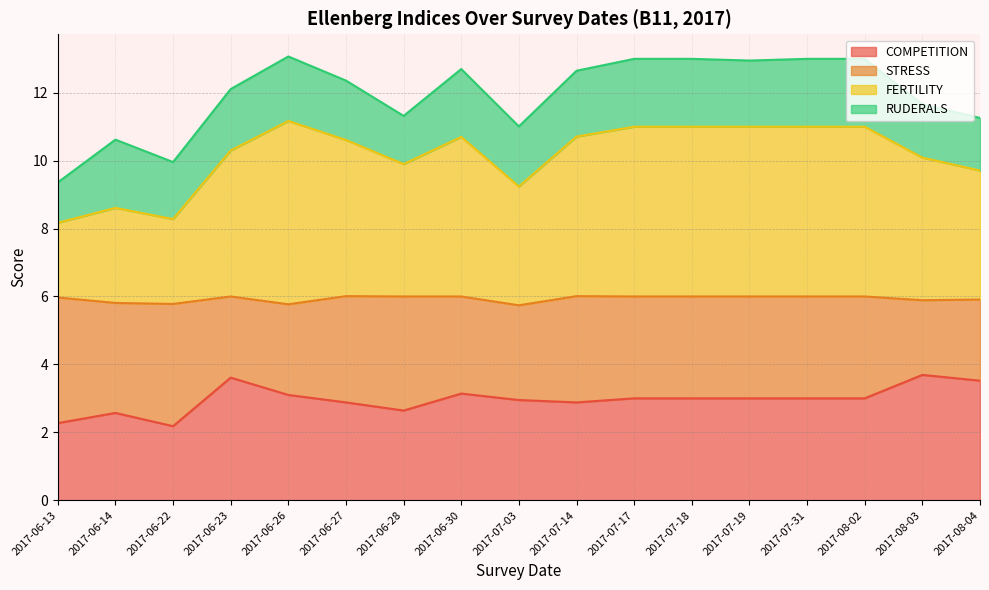

What is the minimum value for COMPETITION?

2.2